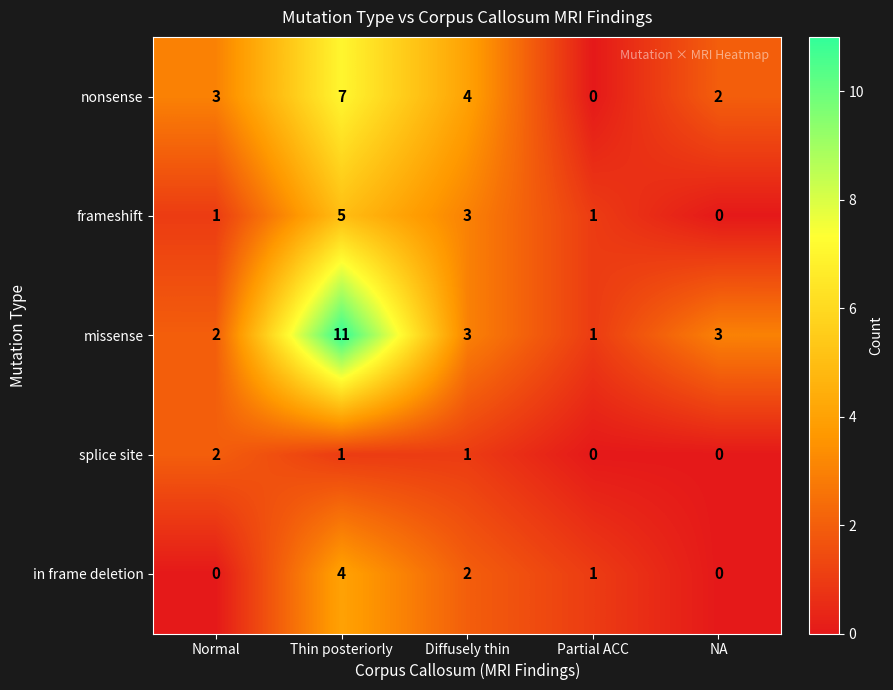

The value of in frame deletion at Partial ACC is 1. True or false?

True